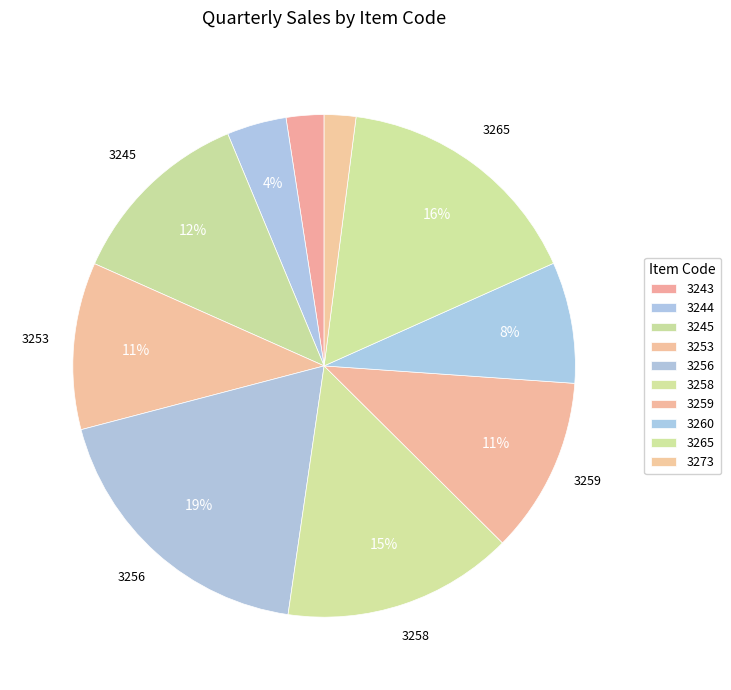

True or false: 3273 accounts for 10% of the total.

False